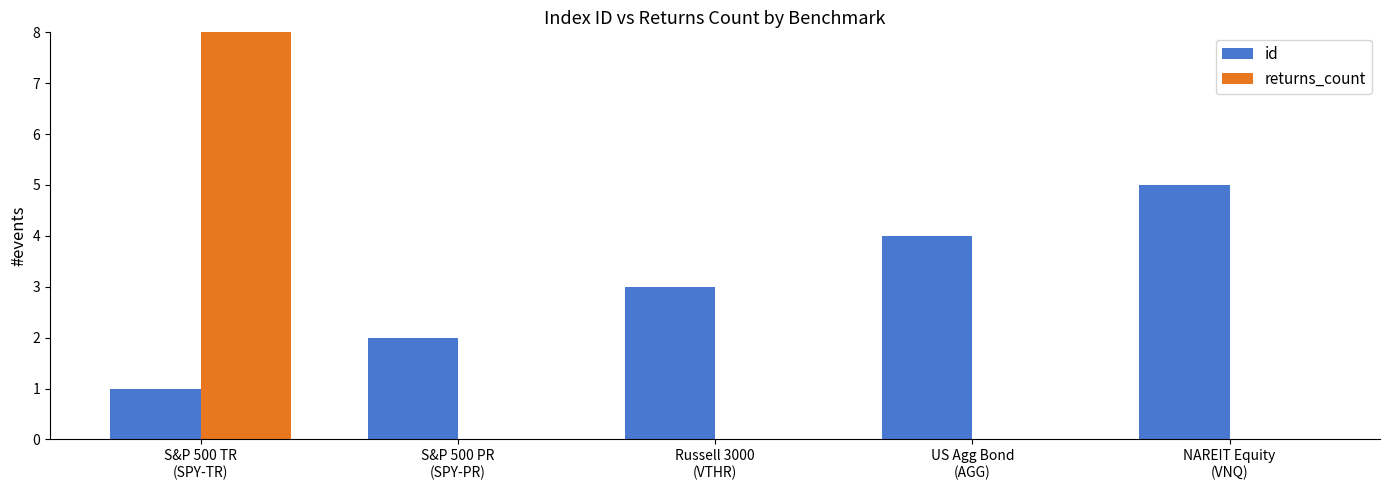

At S&P 500 PR
(SPY-PR), list the series in order from smallest to largest.

returns_count, id